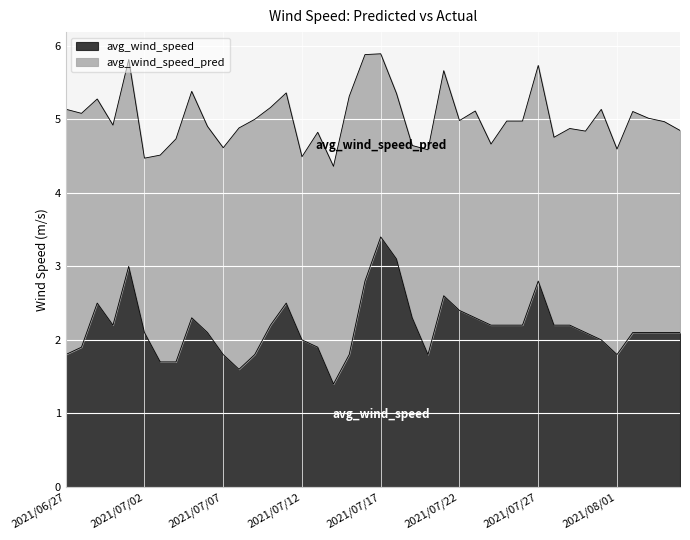

Which category has the highest value across all series?

2021/07/17